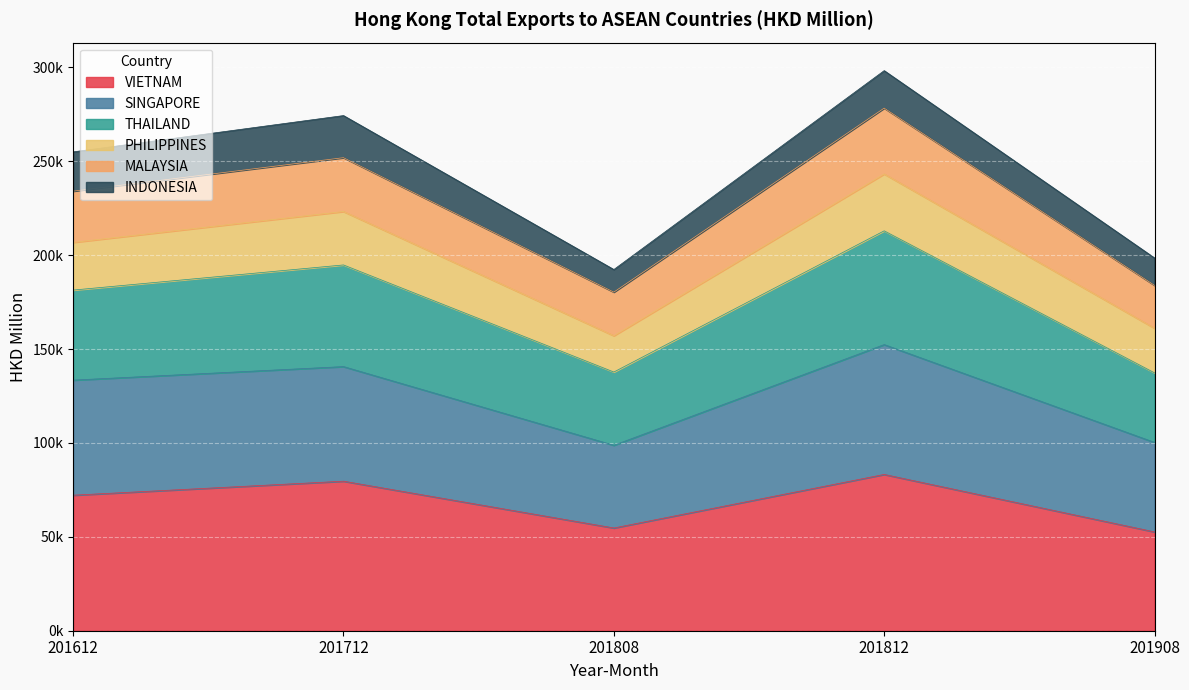

What are all the series names shown in the legend?

VIETNAM, SINGAPORE, THAILAND, PHILIPPINES, MALAYSIA, INDONESIA